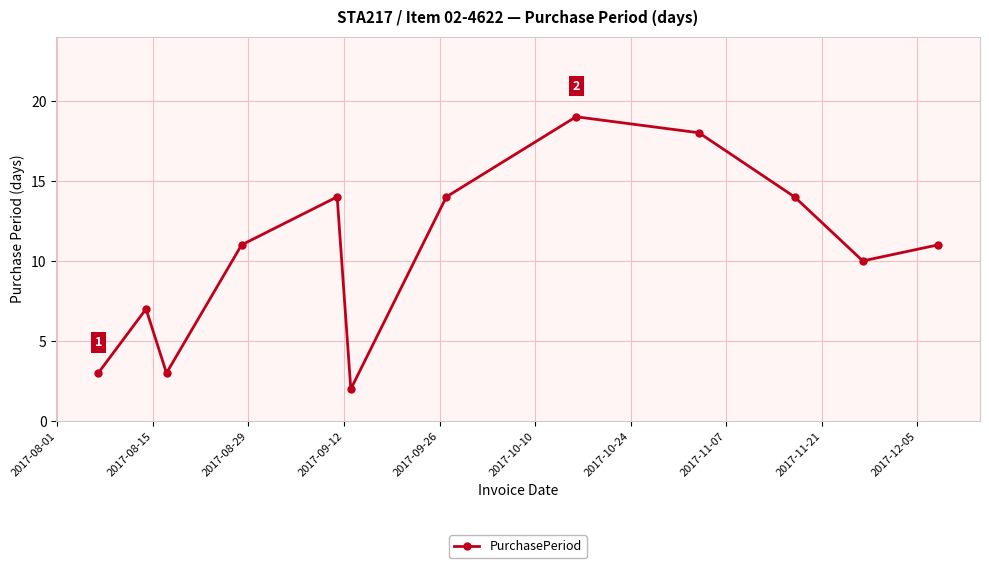

What is the difference between the maximum and minimum values?

17